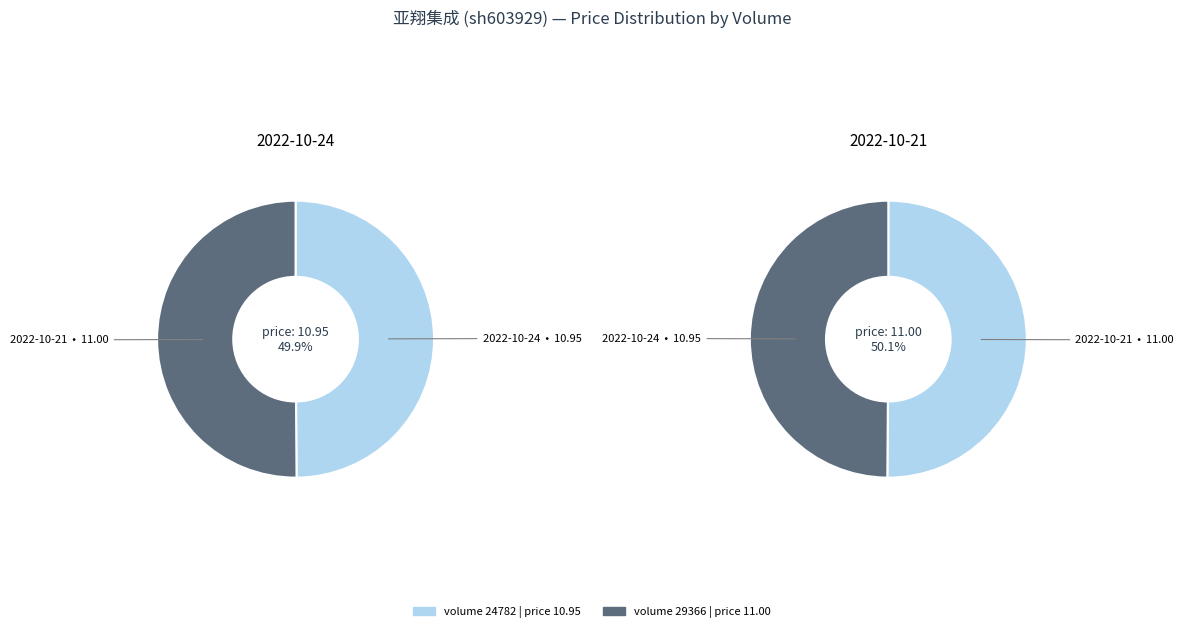

What is the total percentage of 24782 and 29366?

100.0%